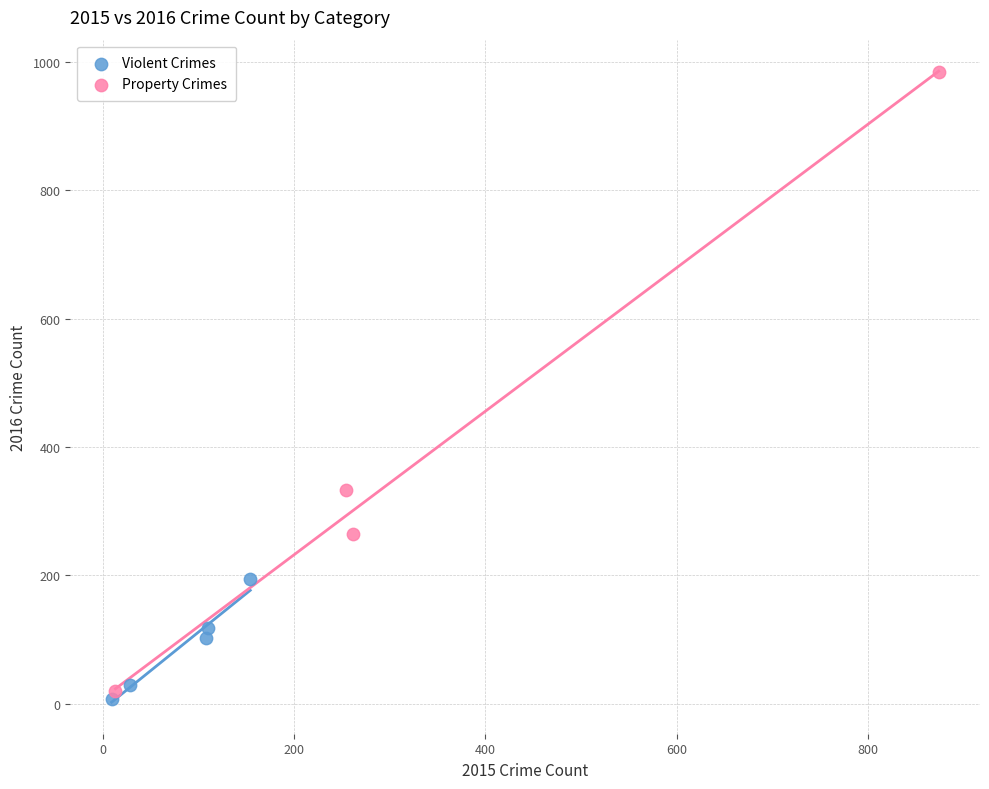

What are all the series names shown in the legend?

Violent Crimes, Property Crimes